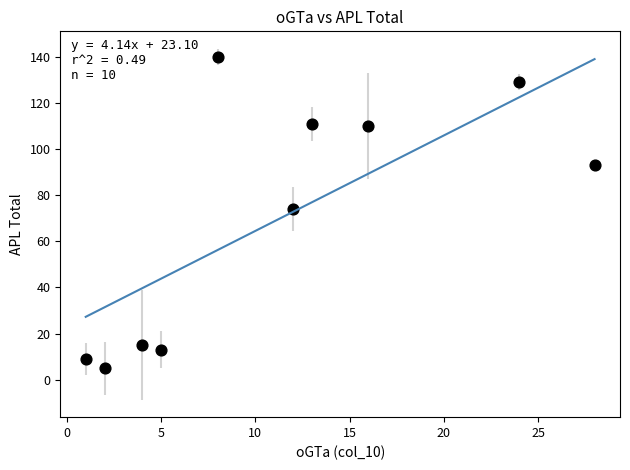

What Y value in the scatter plot is closest to 72?

74